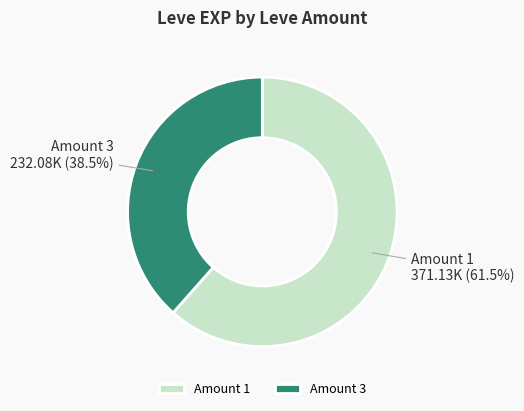

Rank the categories by value from lowest to highest.

Amount 3, Amount 1